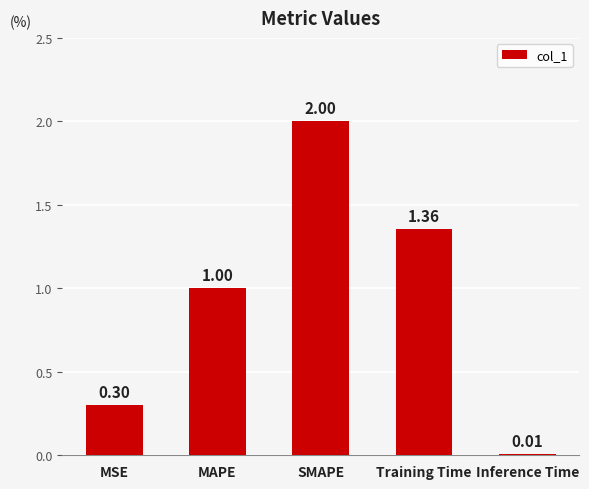

How many values are below 1?

2